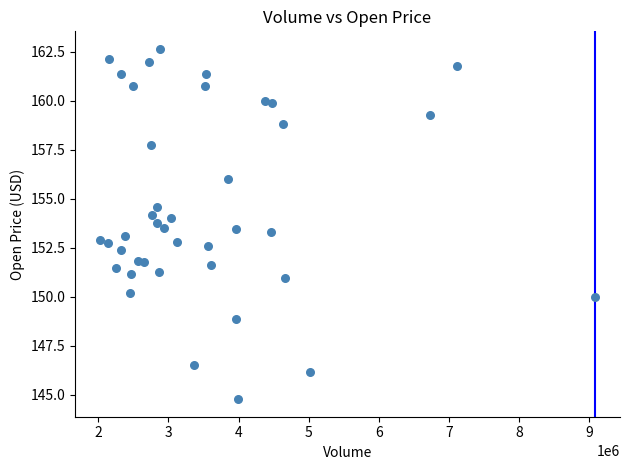

What is the range of X values (max minus min)?

7061000.0